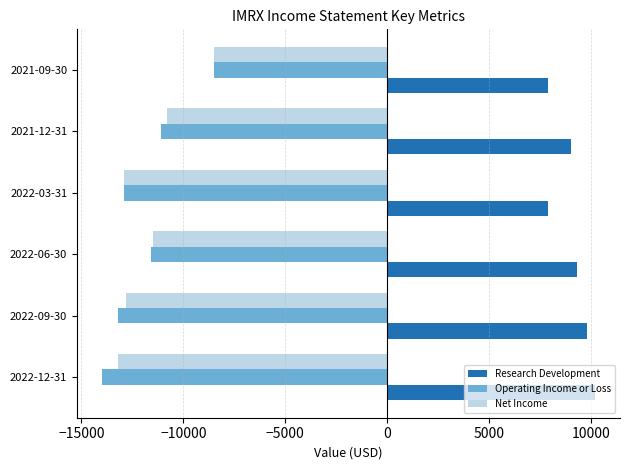

What is the average value of the Operating Income or Loss series?

-11883